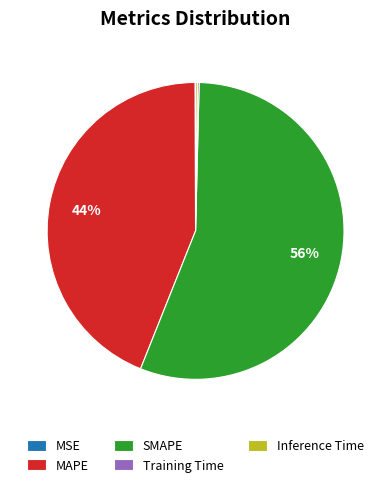

To the nearest percent, what percentage of the pie is MAPE?

44%